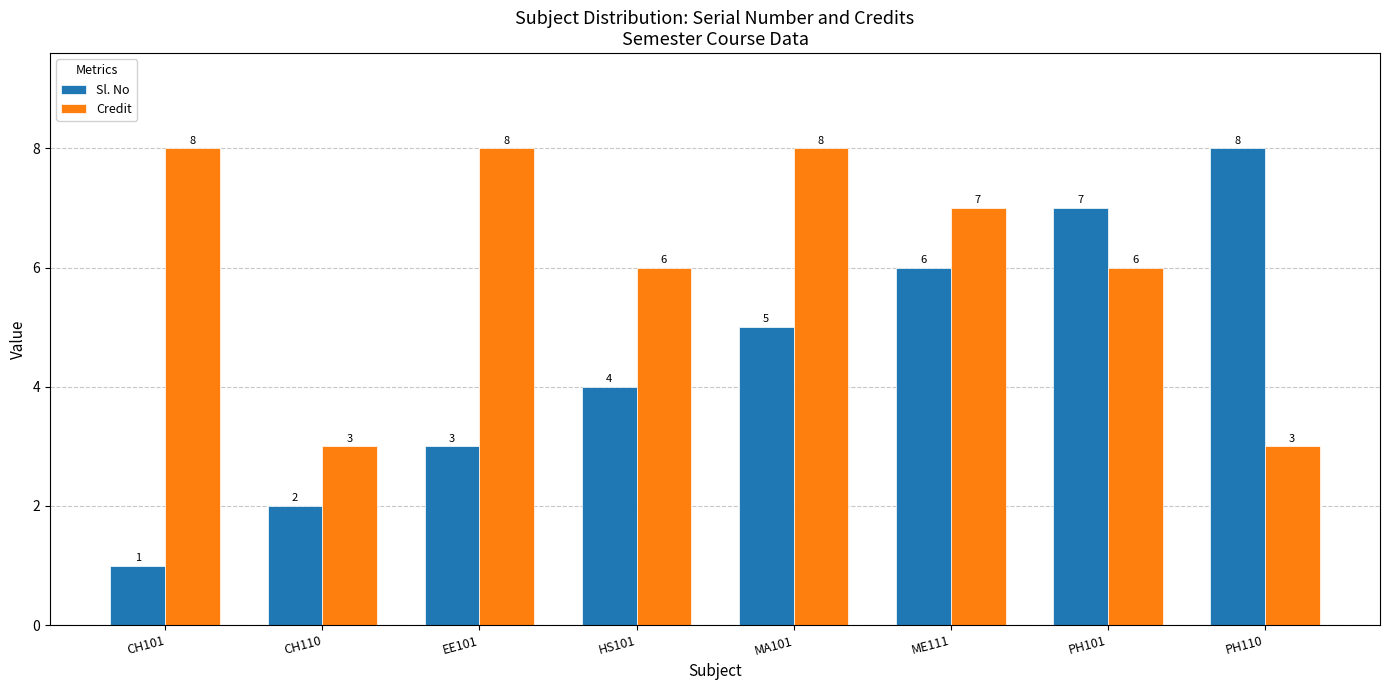

How many bars are there in total?

16